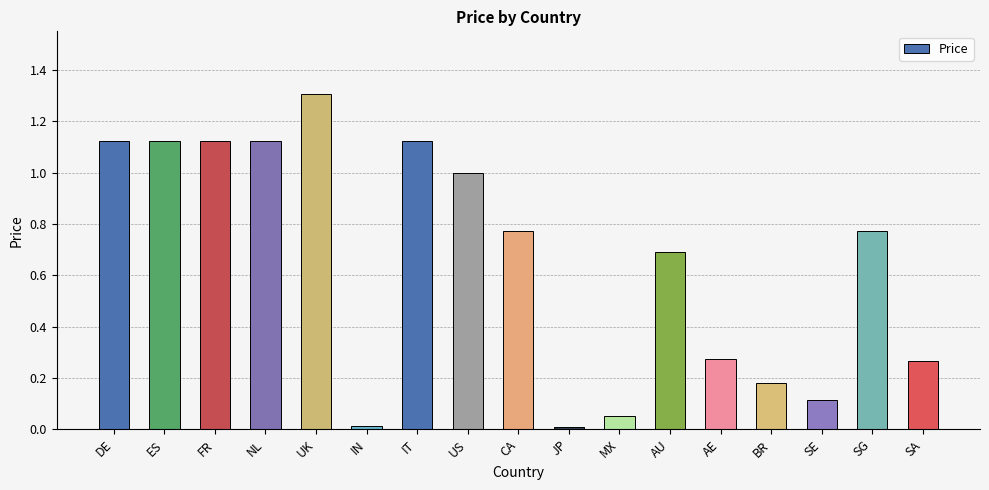

Is it true that the value at SG is 1.1?

False